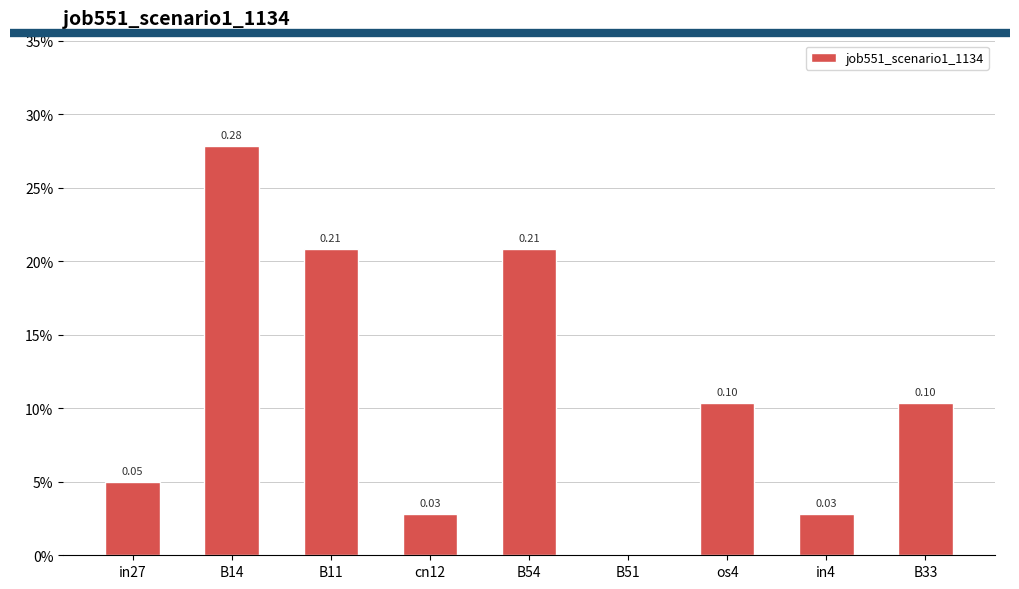

Are the bars horizontal?

No